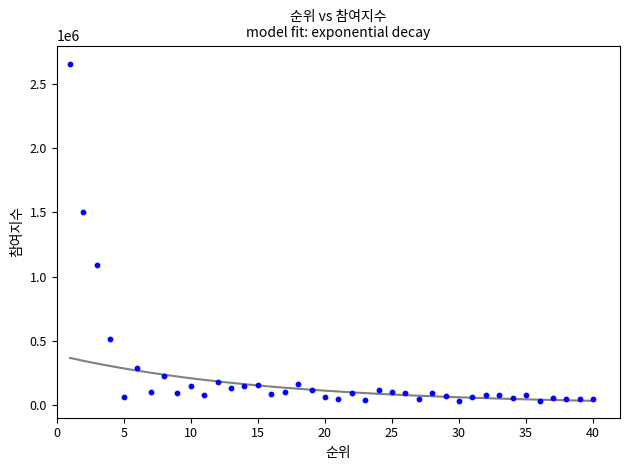

What is the range of X values (max minus min)?

39